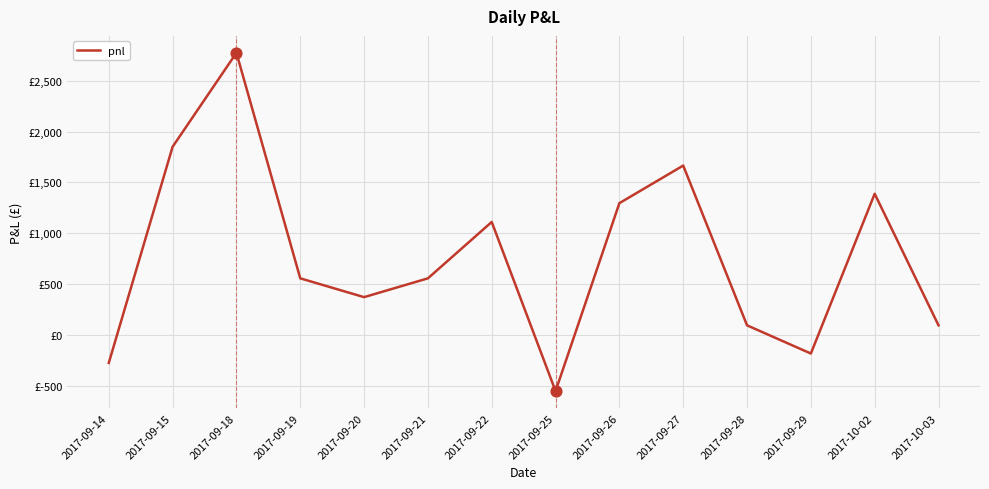

What is the change in value from 2017-09-19 to 2017-09-28?

-462.5